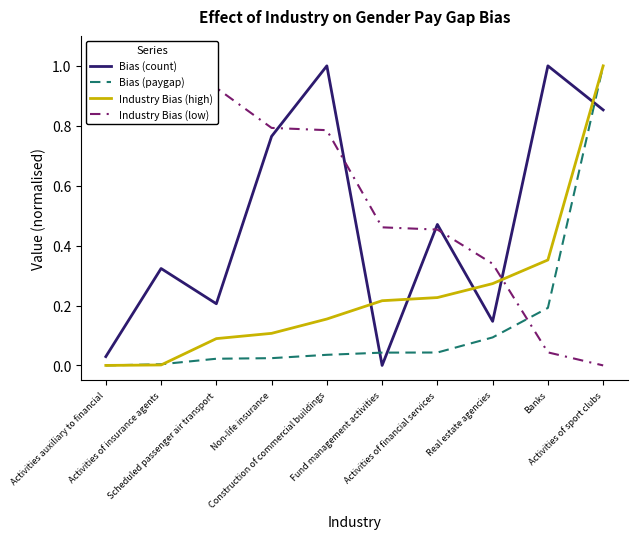

Which label corresponds to the largest value in the chart?

Construction of commercial buildings